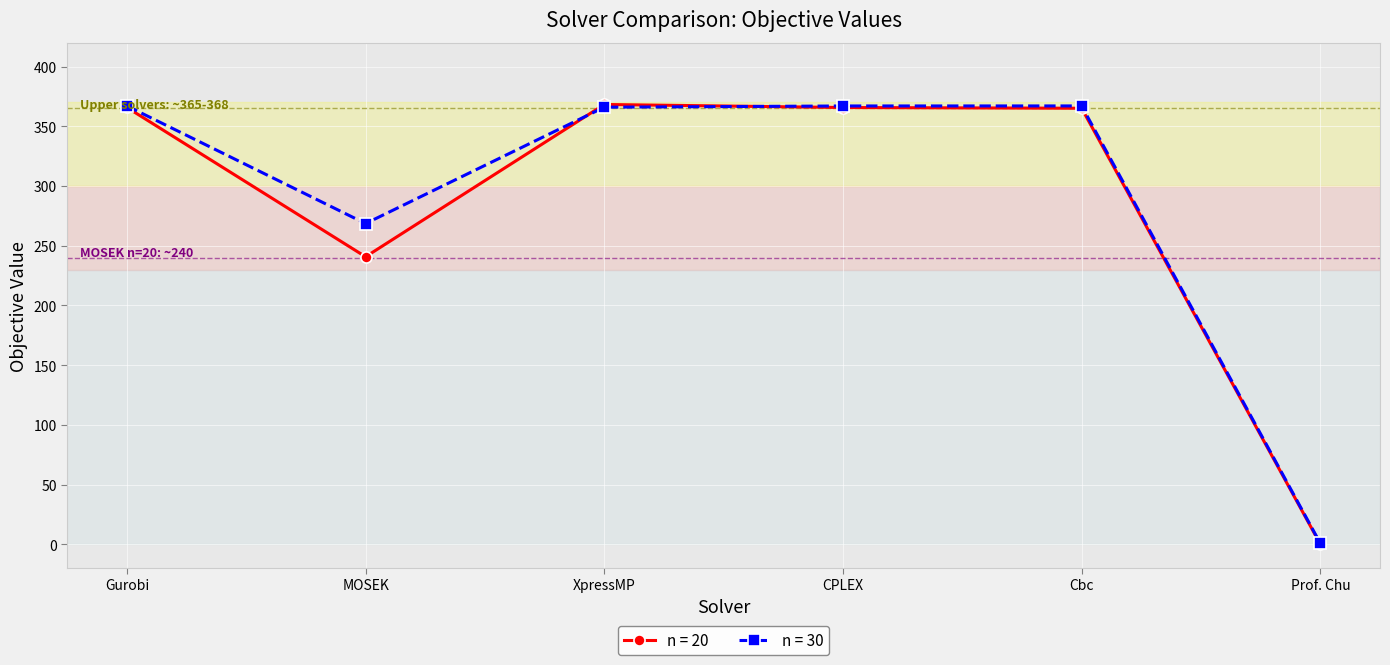

Rank the series by their average value, from lowest to highest.

n = 20, n = 30